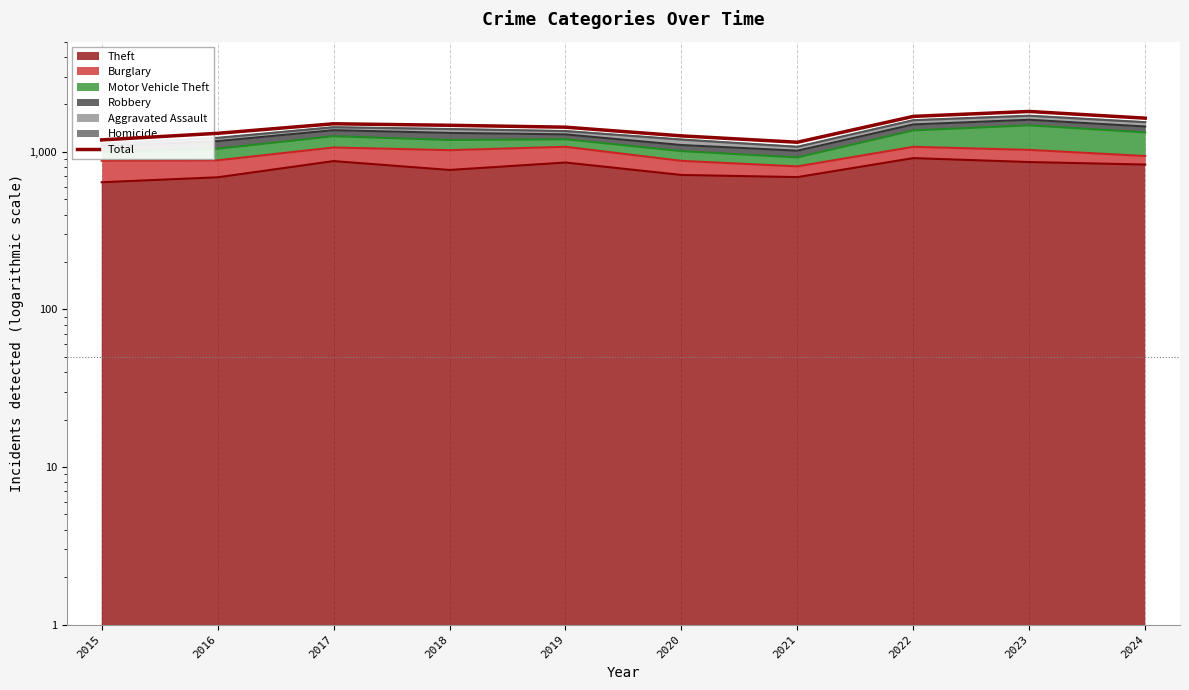

Does the chart display data point markers on the line(s)?

No